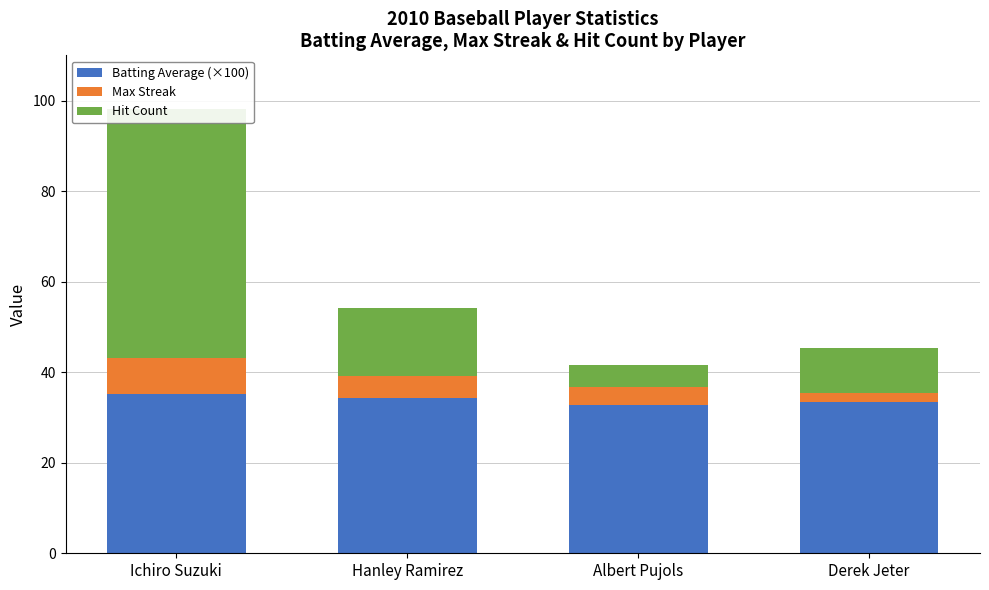

How many bars are there in total?

12